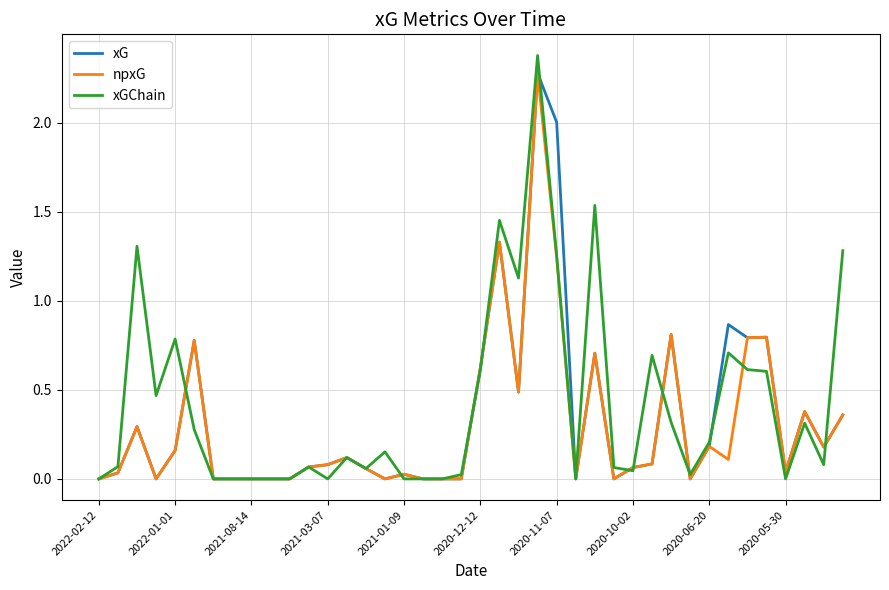

True or false: xG has more than 2 interior local peaks.

True